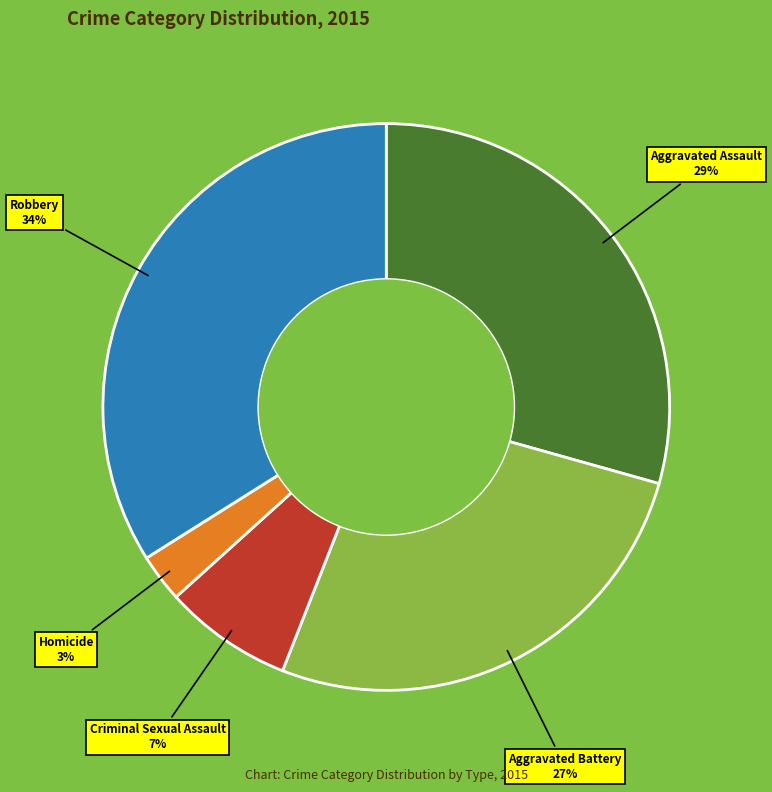

Between Homicide and Aggravated Assault, which is larger?

Aggravated Assault